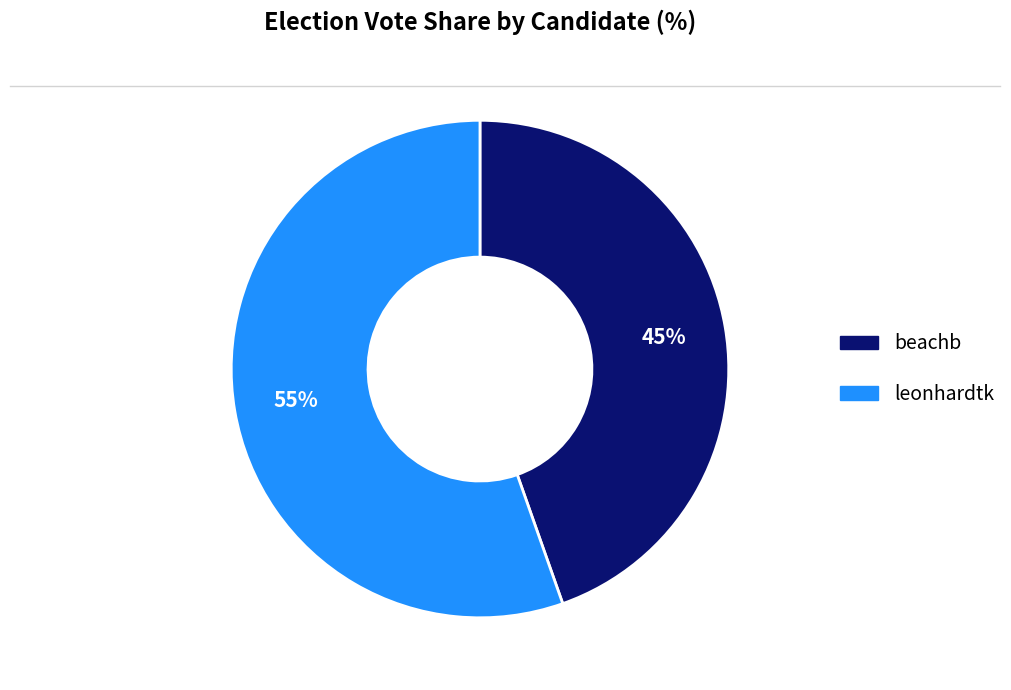

Which has a higher value, leonhardtk or beachb?

leonhardtk